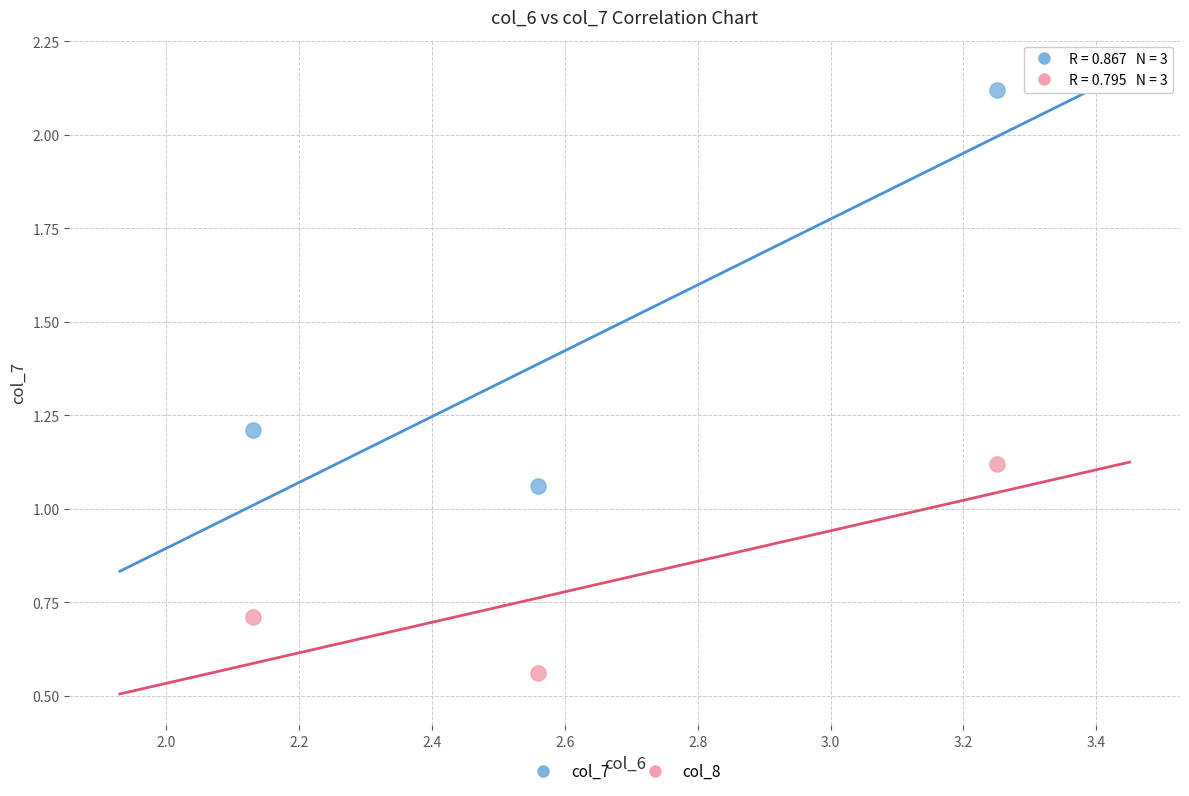

Across all data points, what is the average X value?

2.6